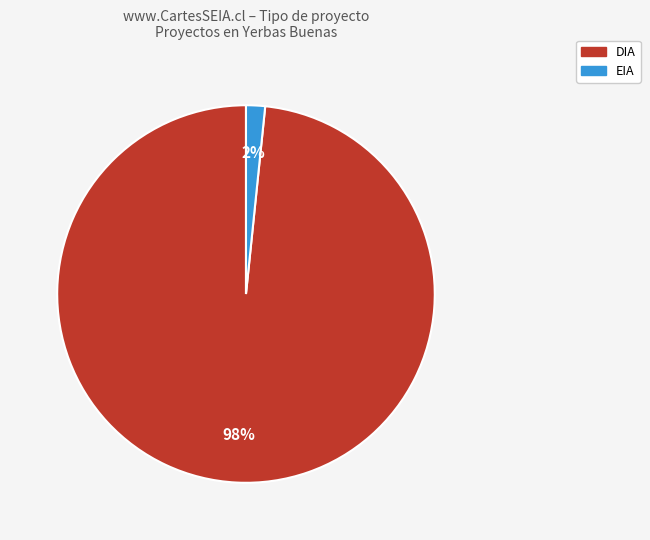

True or false: EIA accounts for 34% of the total.

False